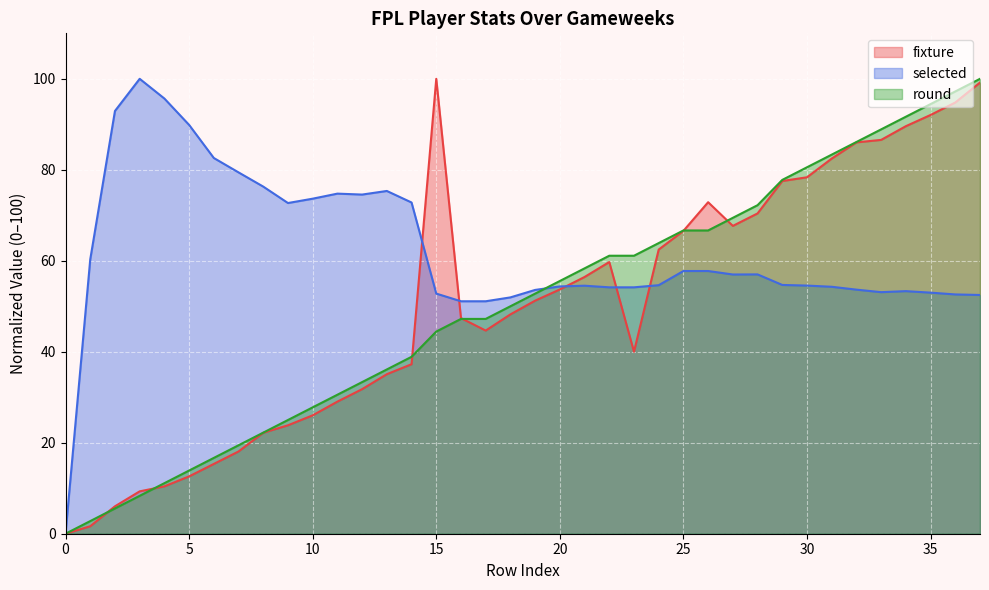

Reading left to right, extract all data points from this chart.

fixture: 0.0	1.6	6.0	9.3	10.4	12.6	15.3	18.1	22.2	23.8	26.0	29.0	31.8	35.1	37.3	100.0	47.4	44.7	48.2	51.2	53.7	56.4	59.7	40.0	62.5	66.6	72.9	67.7	70.4	77.5	78.4	82.5	86.0	86.6	89.6	92.1	94.8	99.2
selected: 0.0	60.3	92.9	100.0	95.7	89.9	82.6	79.4	76.3	72.7	73.7	74.8	74.6	75.3	72.8	52.8	51.1	51.1	52.0	53.6	54.4	54.5	54.2	54.2	54.6	57.8	57.8	57.0	57.0	54.7	54.5	54.3	53.7	53.1	53.3	53.0	52.6	52.5
round: 0.0	2.8	5.6	8.3	11.1	13.9	16.7	19.4	22.2	25.0	27.8	30.6	33.3	36.1	38.9	44.4	47.2	47.2	50.0	52.8	55.6	58.3	61.1	61.1	63.9	66.7	66.7	69.4	72.2	77.8	80.6	83.3	86.1	88.9	91.7	94.4	97.2	100.0